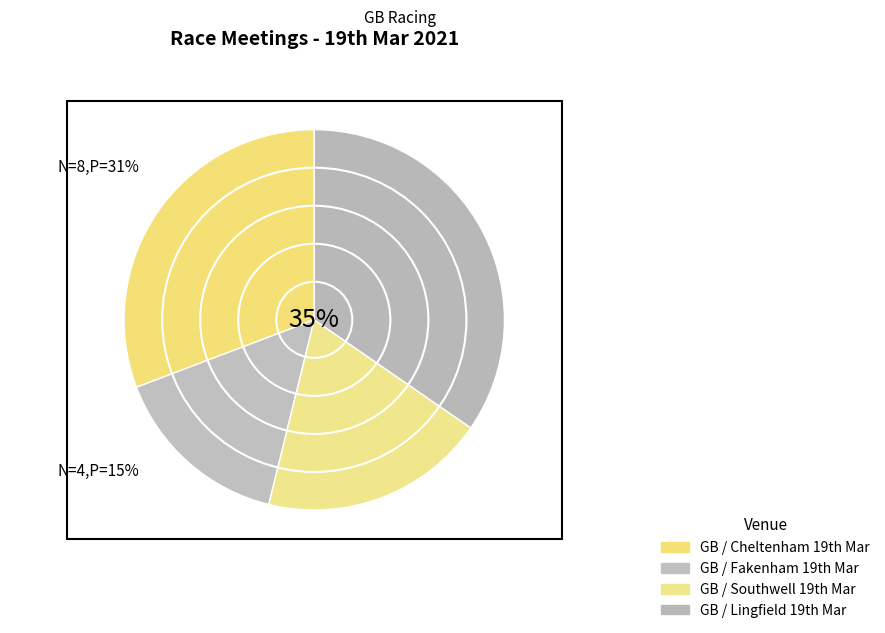

Rank the categories by value from lowest to highest.

GB / Fakenham 19th Mar, GB / Southwell 19th Mar, GB / Cheltenham 19th Mar, GB / Lingfield 19th Mar